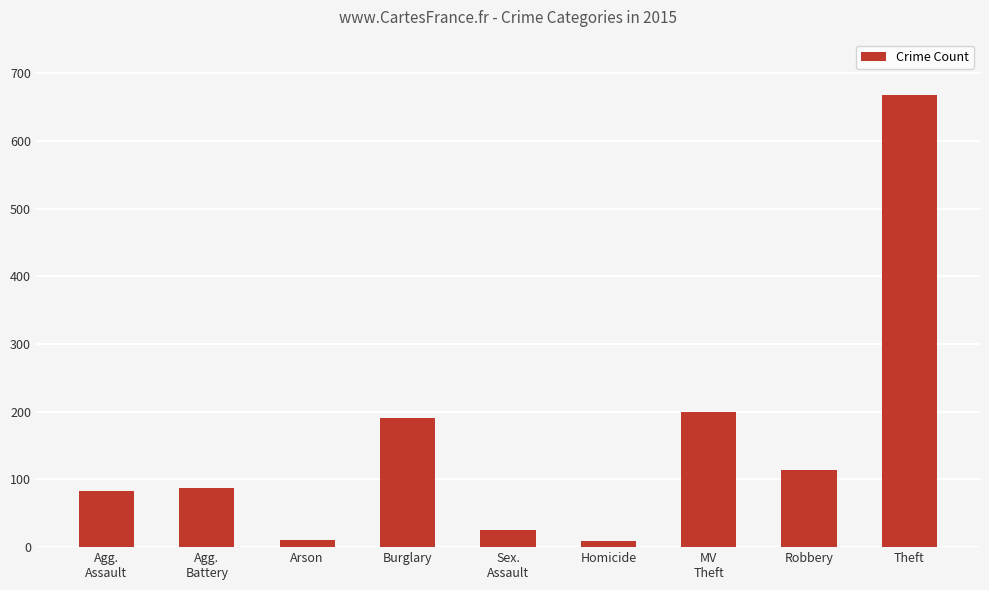

What is the minimum value shown in the chart?

9